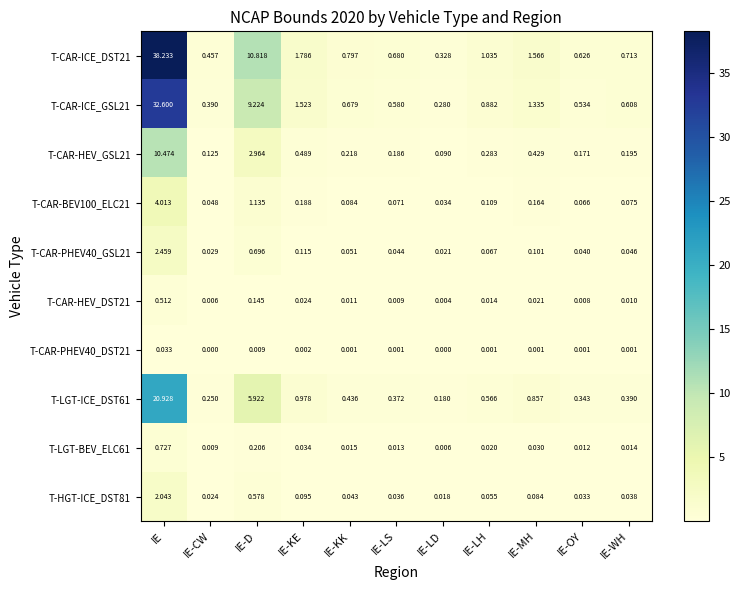

Which category has the highest value in the T-LGT-ICE_DST61 series?

IE